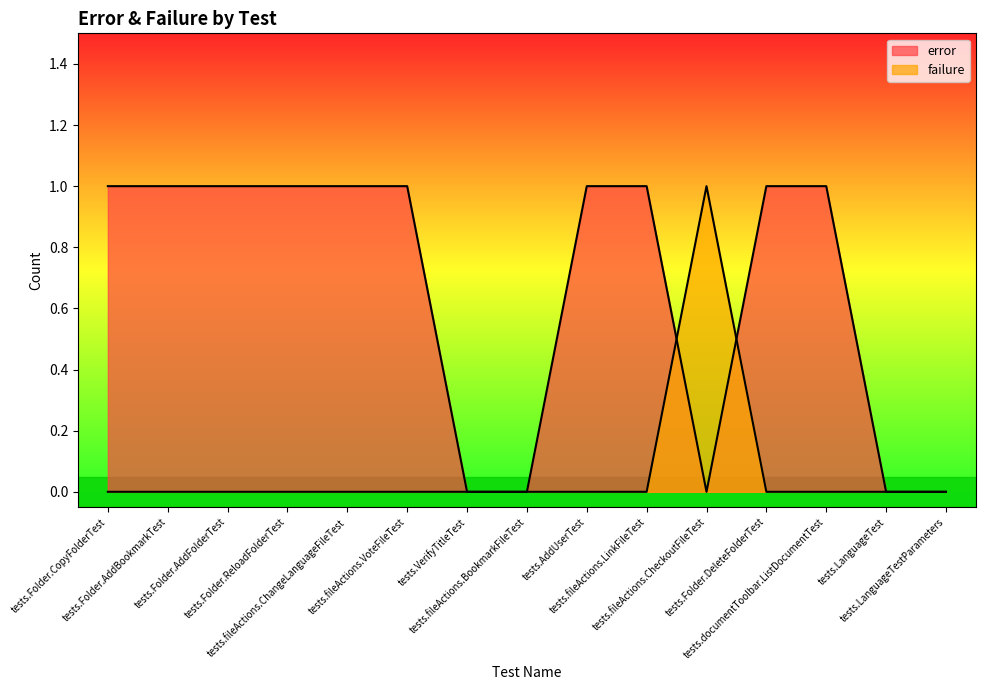

What is the total value across all series at tests.Folder.AddFolderTest?

1